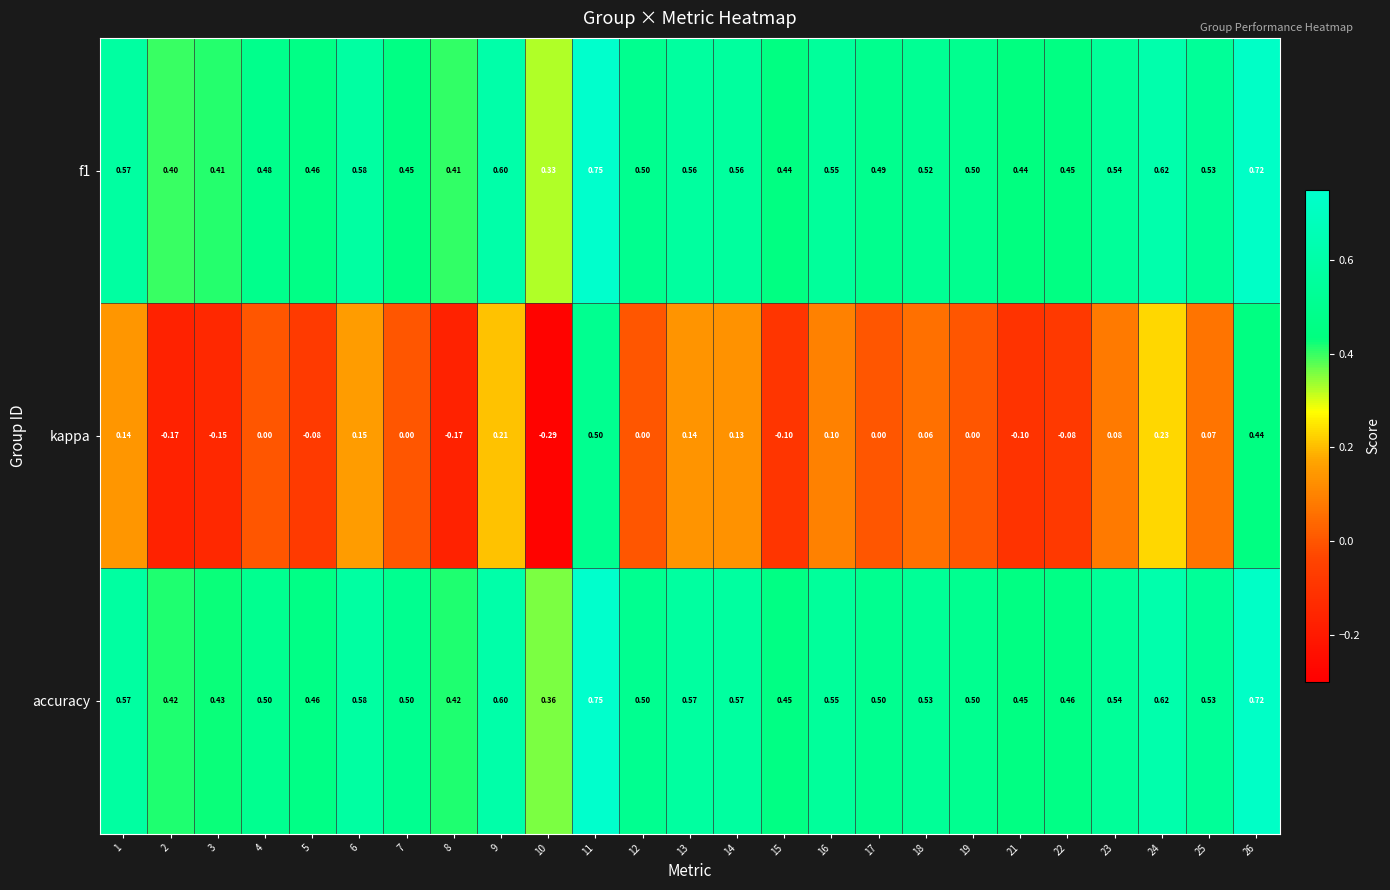

Which series has the largest total across all categories?

accuracy